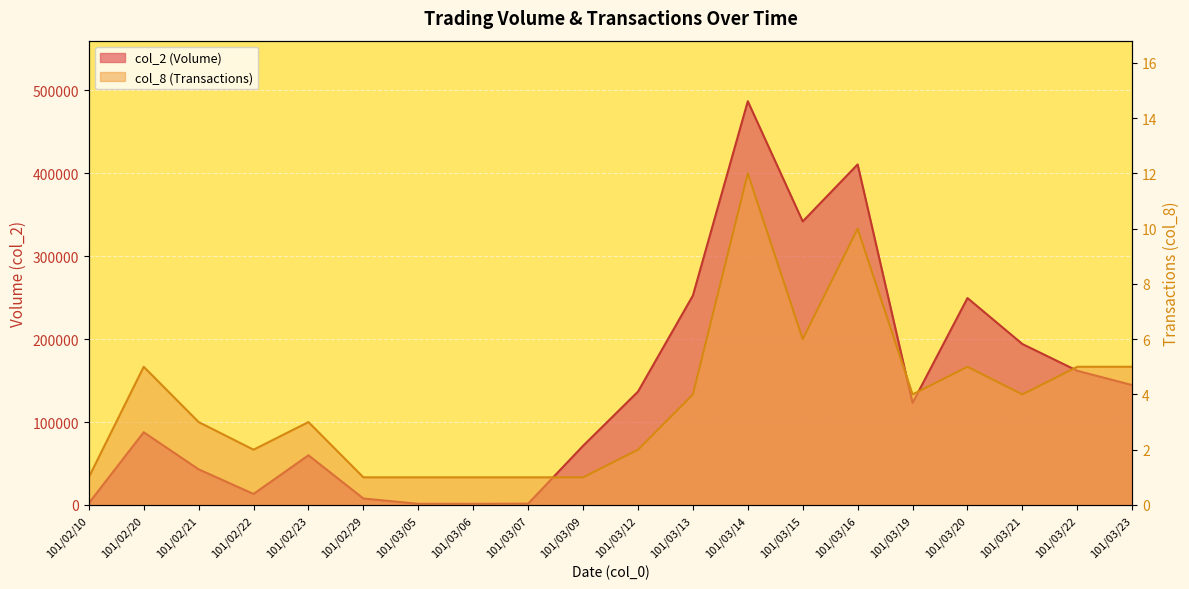

Rank the series at 101/03/19 from lowest to highest value.

col_8 (Transactions), col_2 (Volume)